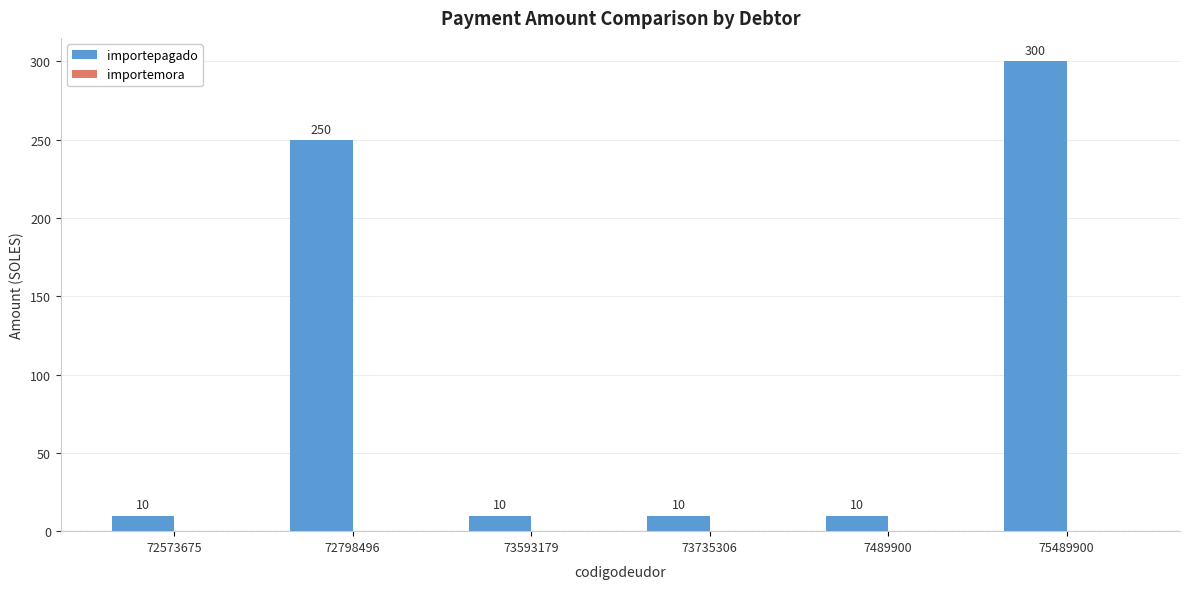

How many series are shown in this chart?

1